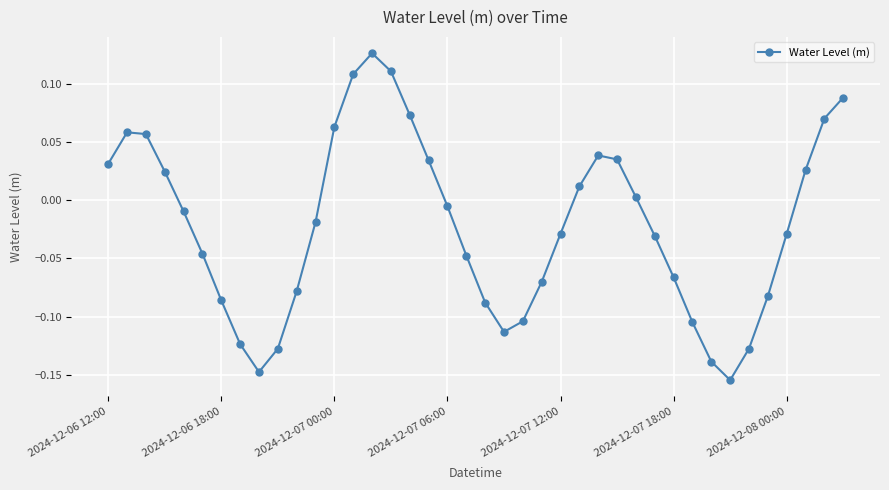

What is the difference between the maximum and second lowest values?

0.3